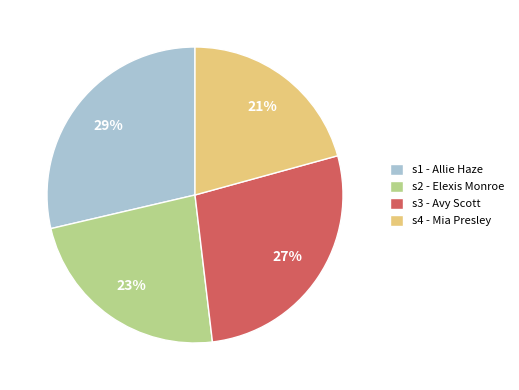

Which slice is the largest?

s1 - Allie Haze